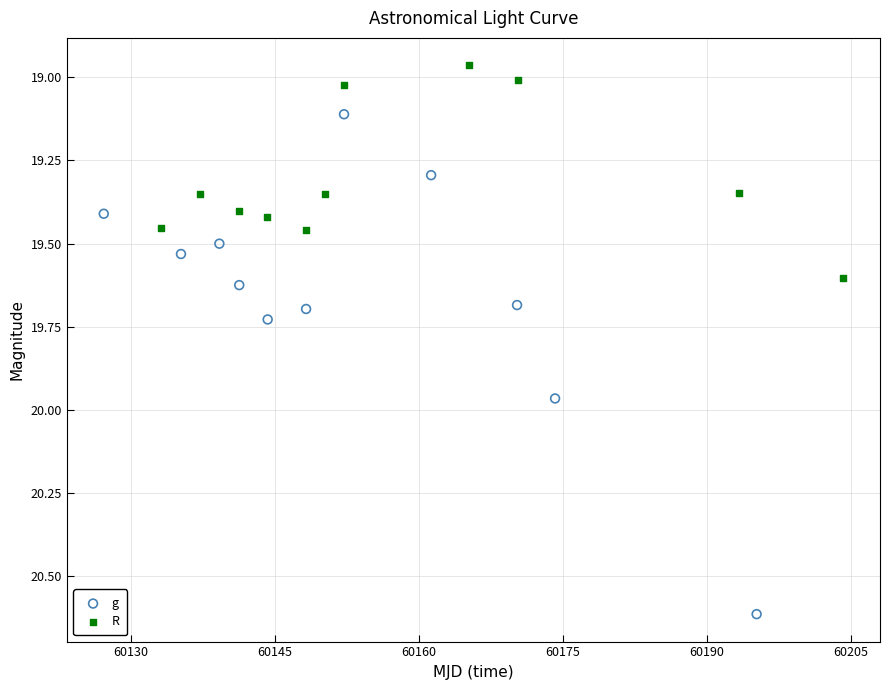

Which series contains the lowest Y value?

R